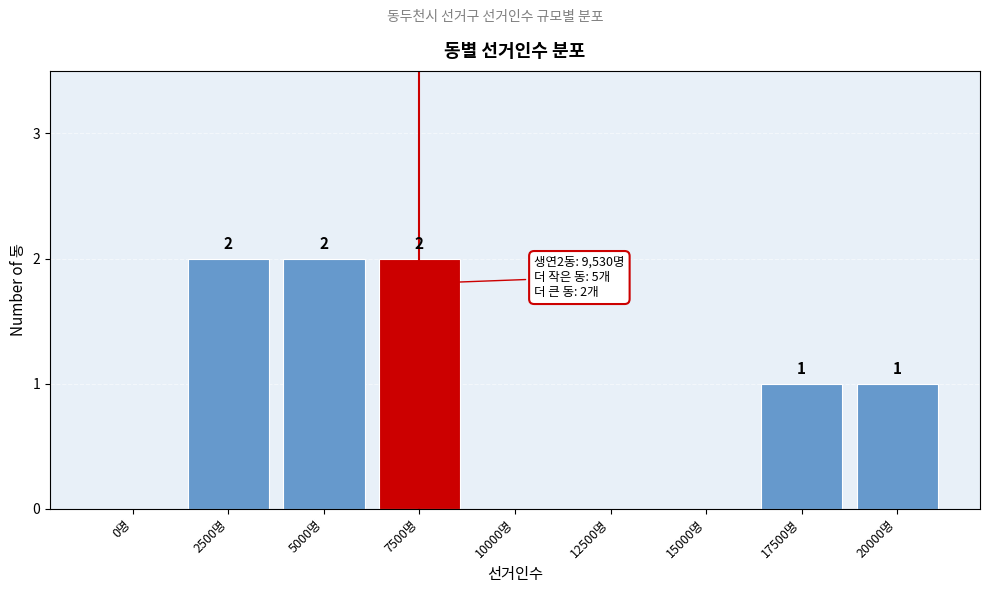

Reading left to right, what are all the values shown in this chart?

0명=0	2500명=2	5000명=2	7500명=2	10000명=0	12500명=0	15000명=0	17500명=1	20000명=1